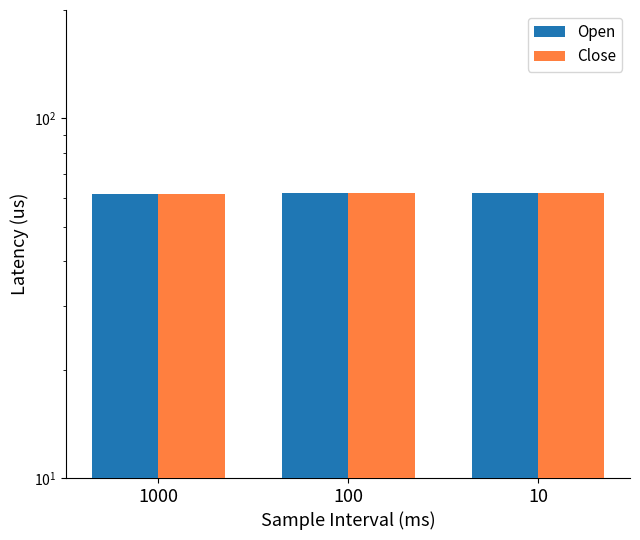

Reading left to right, list all the values displayed in this chart.

Open: 1000=61.7	100=61.9	10=61.9
Close: 1000=61.6	100=61.9	10=61.9